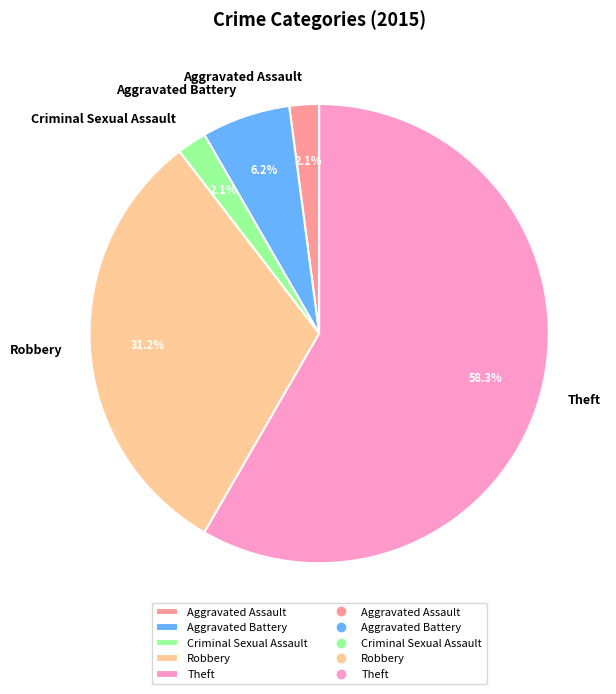

How many segments does this pie chart have?

5